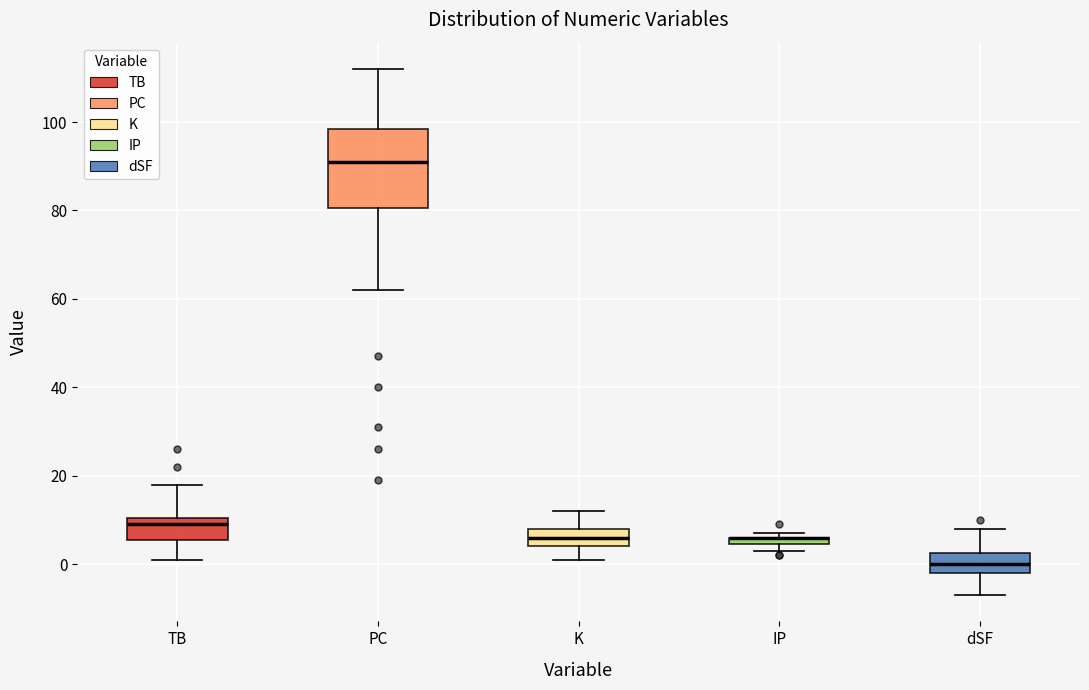

Comparing the boxes themselves (not the whiskers), which one is the tallest?

PC